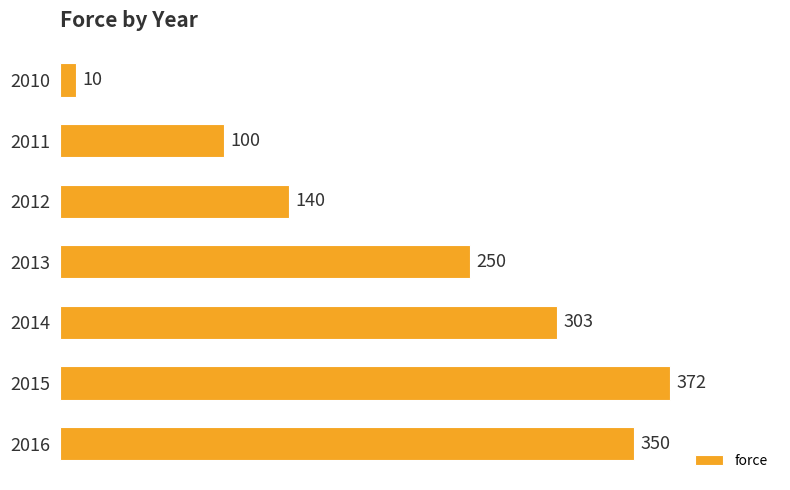

What is the difference between the values at 2011 and 2012?

40